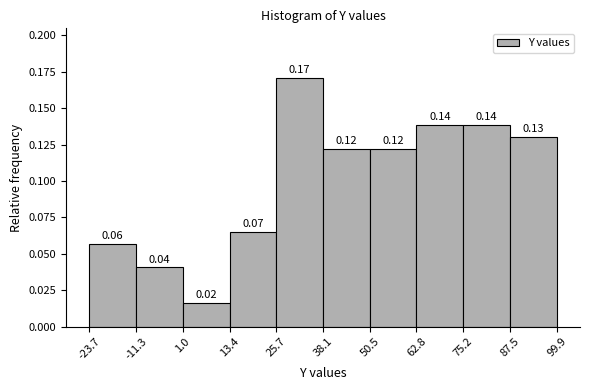

Which range on the x-axis has the tallest bar?

25.7 to 38.1